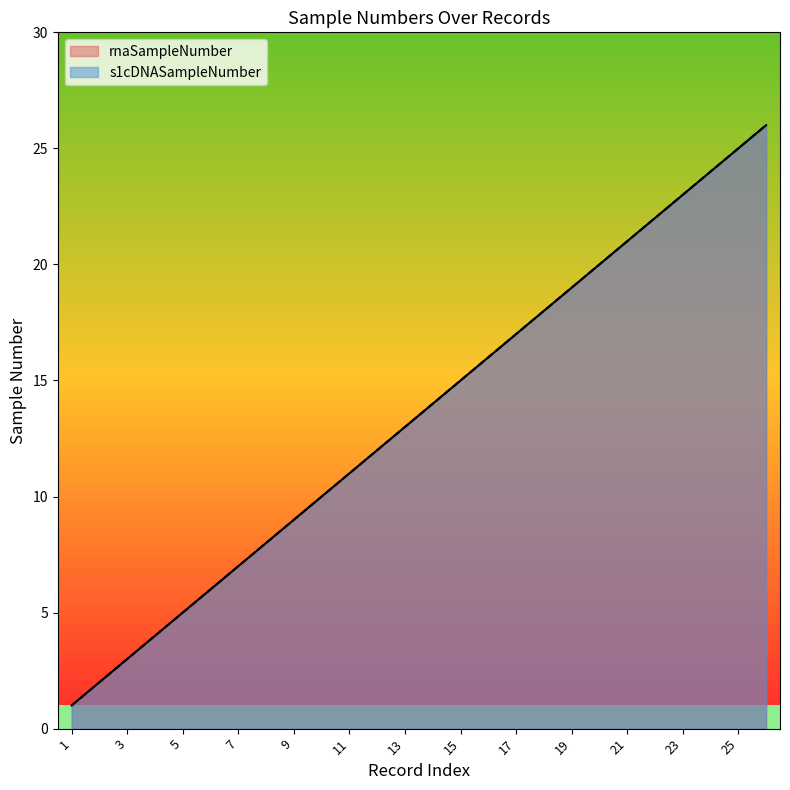

True or false: rnaSampleNumber and s1cDNASampleNumber cross at least once.

False